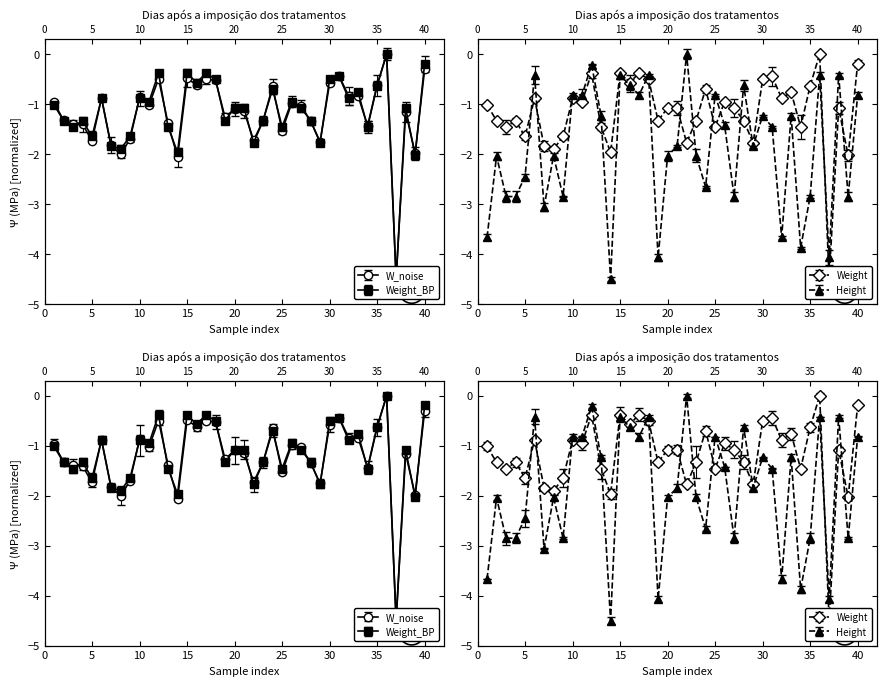

Is it true that Weight equals -0.4 at 23?

False